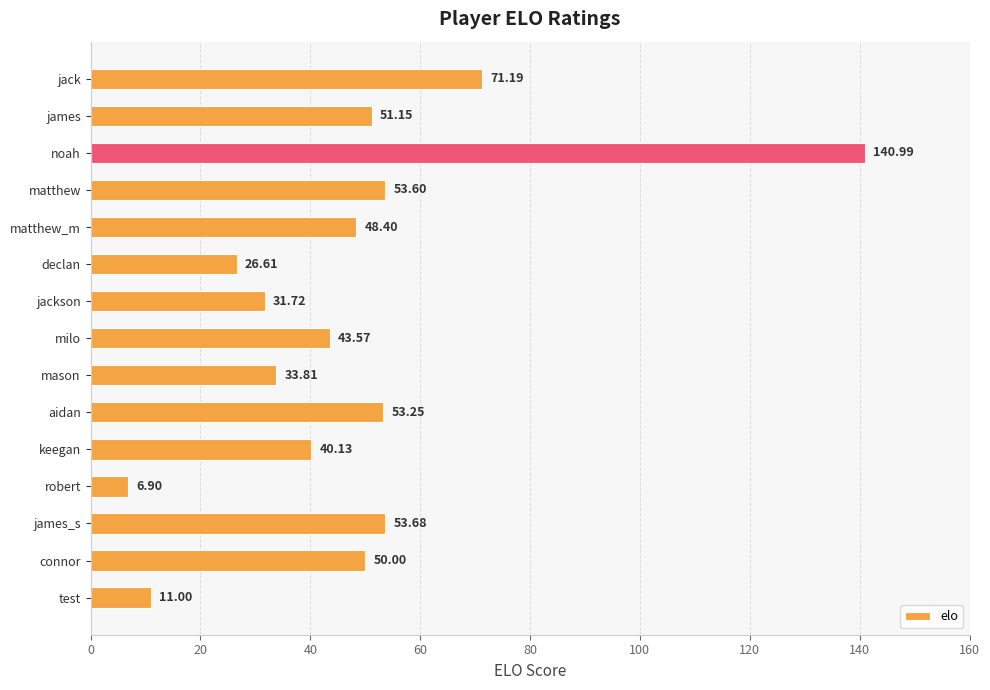

What is the label of the 5th bar from the bottom?

keegan